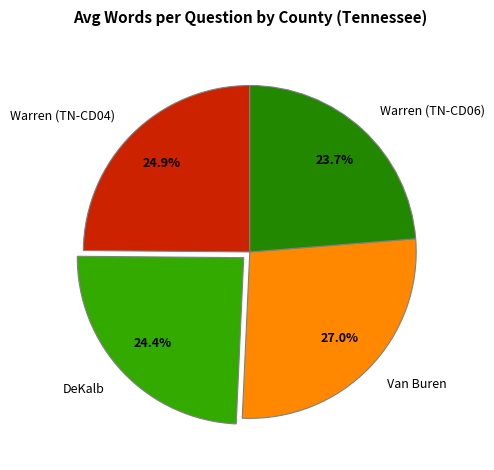

Which category has the biggest portion of the pie?

Van Buren